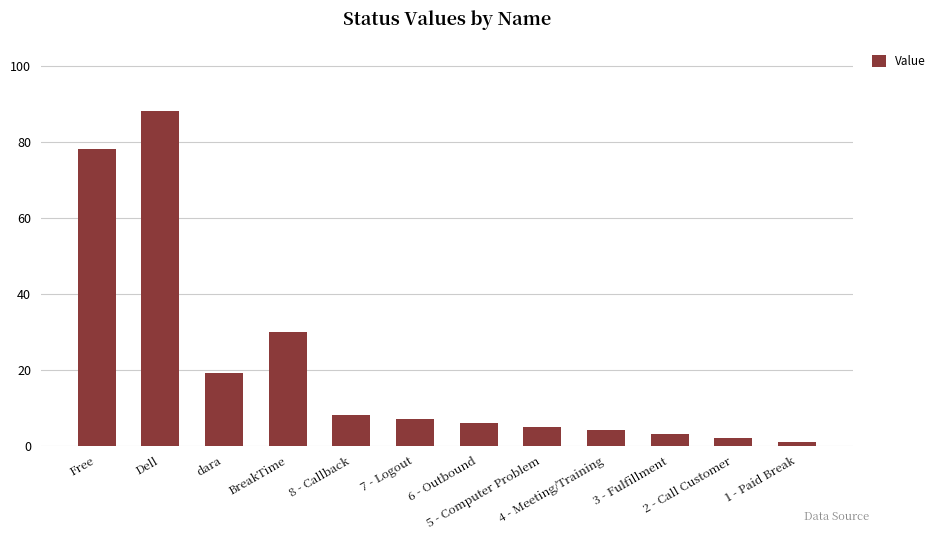

The chart shows a value of 7 at 7 - Logout. True or false?

True